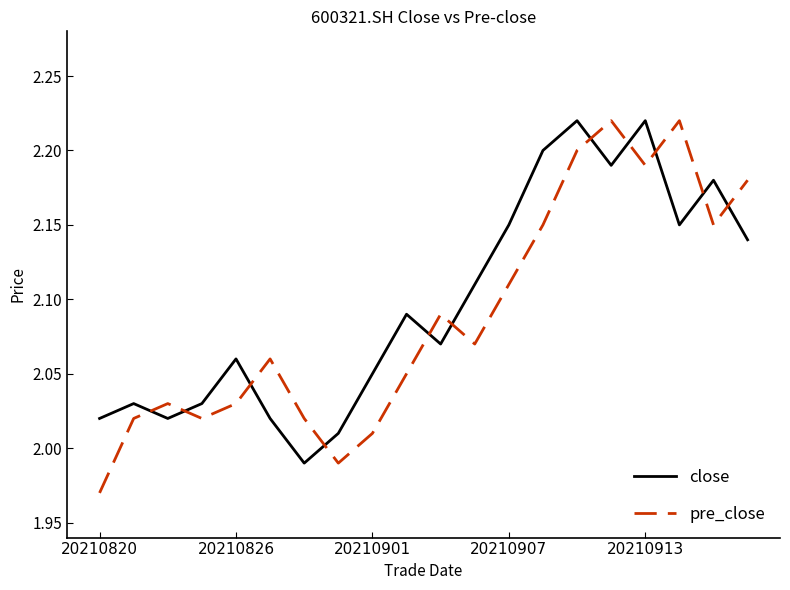

Which series ends up on top after the final intersection of pre_close and close?

pre_close